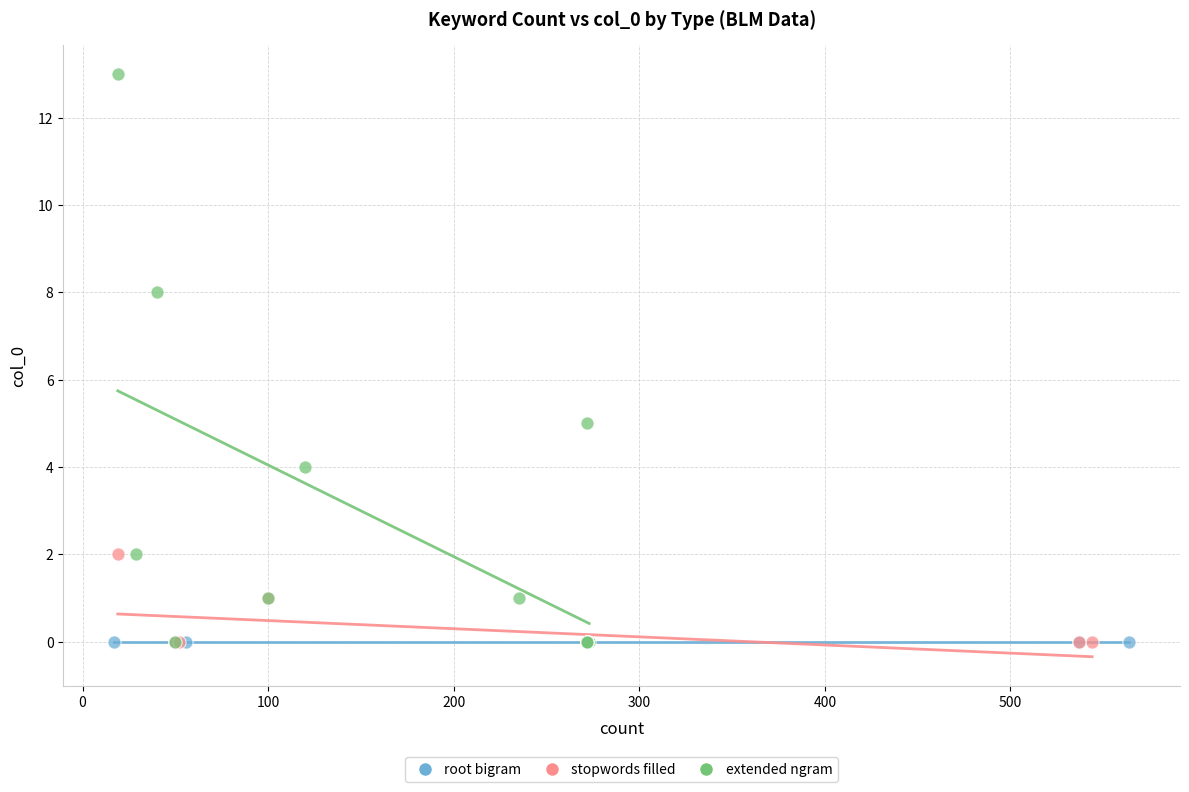

Which series reaches the maximum Y coordinate?

extended ngram